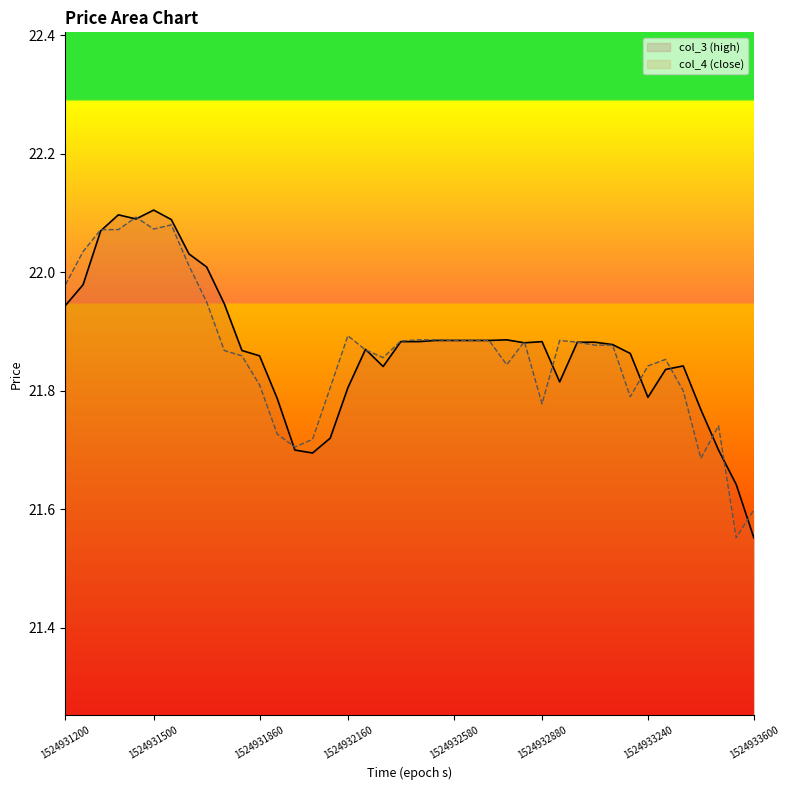

Reading right to left, extract all data points from this chart.

col_3: 21.6	21.6	21.7	21.8	21.8	21.8	21.8	21.9	21.9	21.9	21.9	21.8	21.9	21.9	21.9	21.9	21.9	21.9	21.9	21.9	21.9	21.8	21.9	21.8	21.7	21.7	21.7	21.8	21.9	21.9	21.9	22.0	22.0	22.1	22.1	22.1	22.1	22.1	22.0	21.9
col_4: 21.6	21.6	21.7	21.7	21.8	21.9	21.8	21.8	21.9	21.9	21.9	21.9	21.8	21.9	21.8	21.9	21.9	21.9	21.9	21.9	21.9	21.9	21.9	21.9	21.8	21.7	21.7	21.7	21.8	21.9	21.9	21.9	22.0	22.1	22.1	22.1	22.1	22.1	22.0	22.0